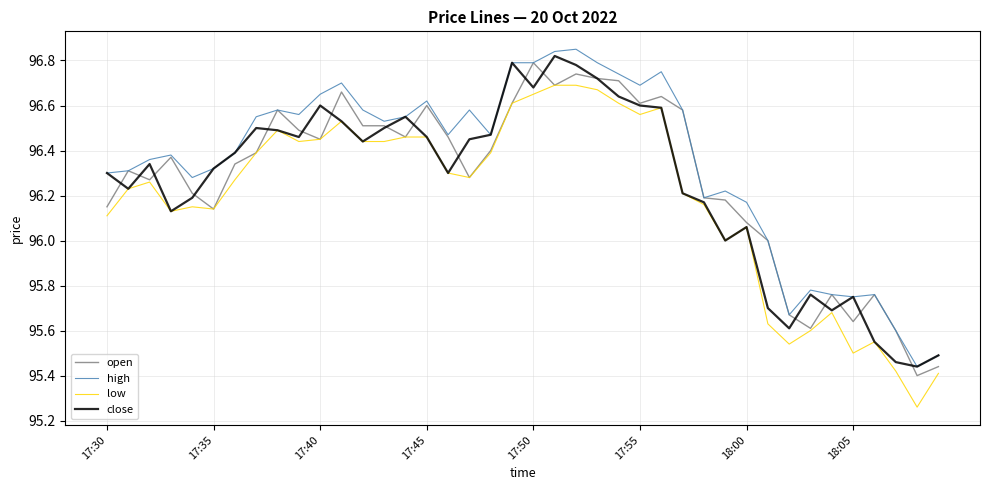

Which series has the largest range (max minus min)?

low